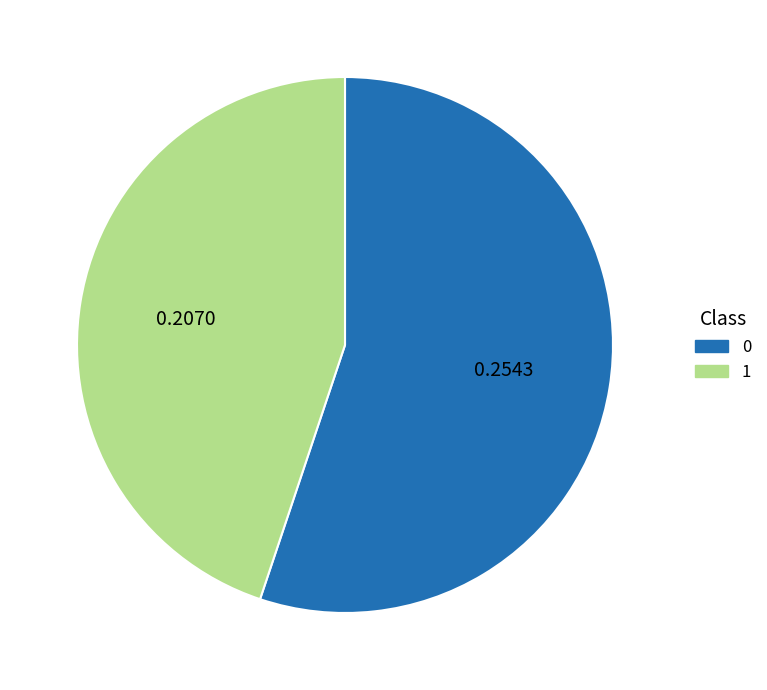

The 1 slice represents 59% of the pie. True or false?

False